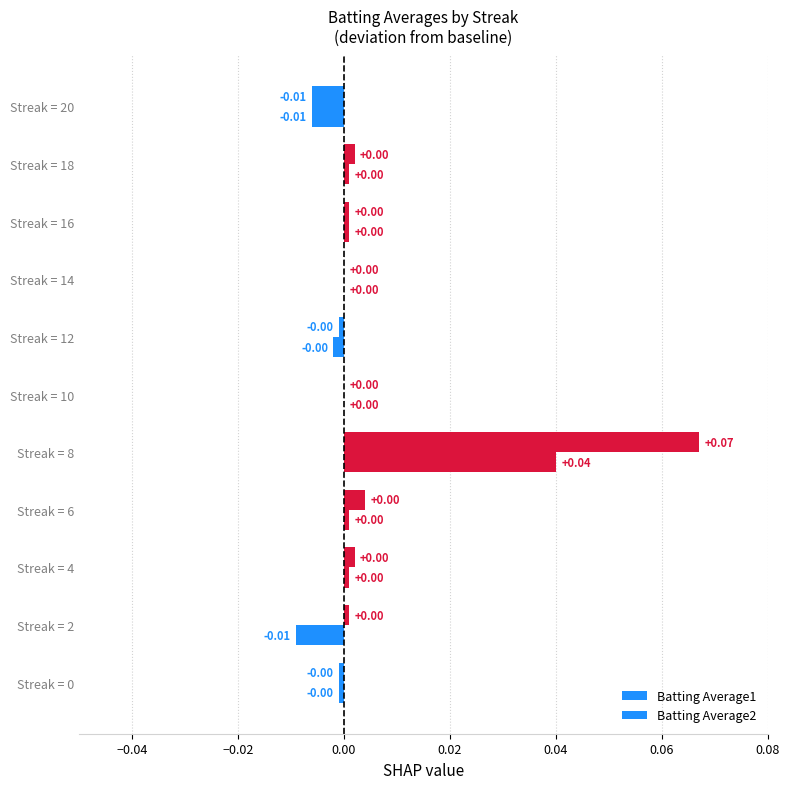

How many data points does each series have?

11